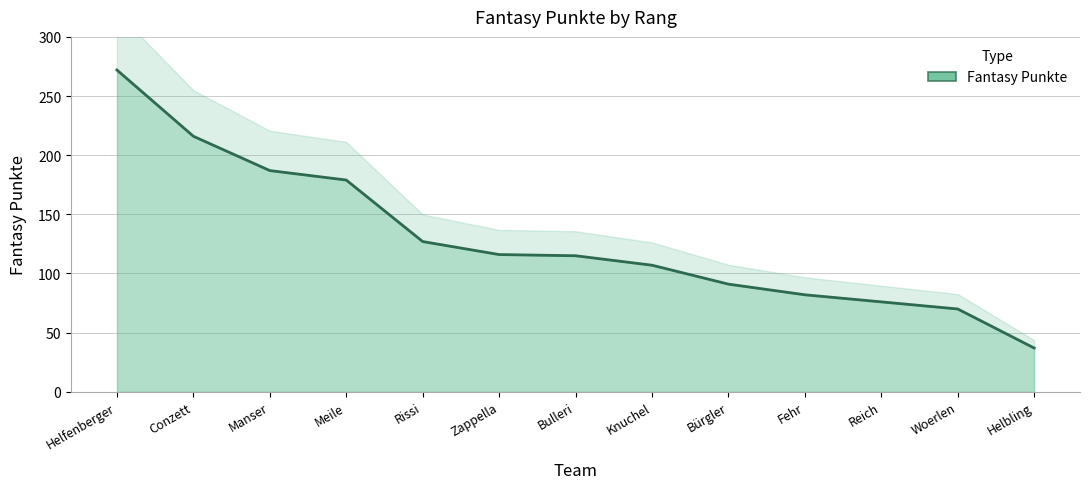

True or false: the data shows 81 at Zappella.

False